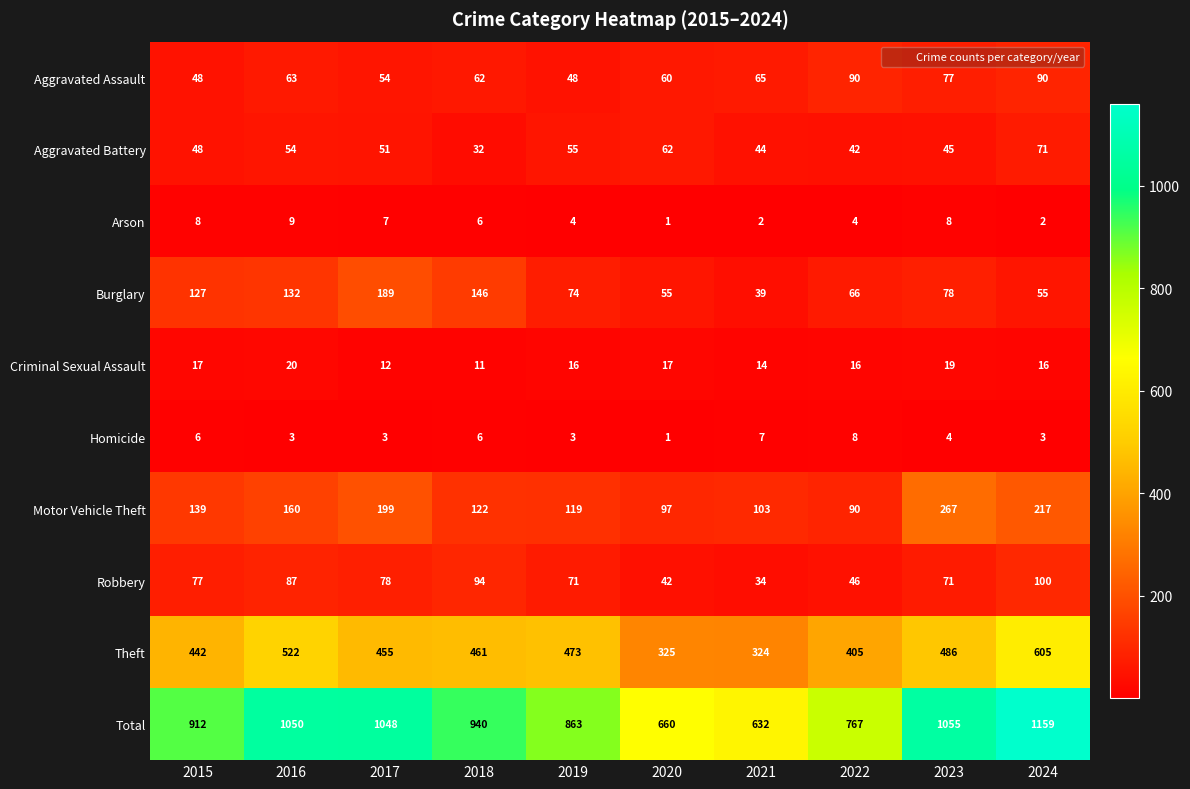

Is it true that Aggravated Assault equals 133 at 2022?

False